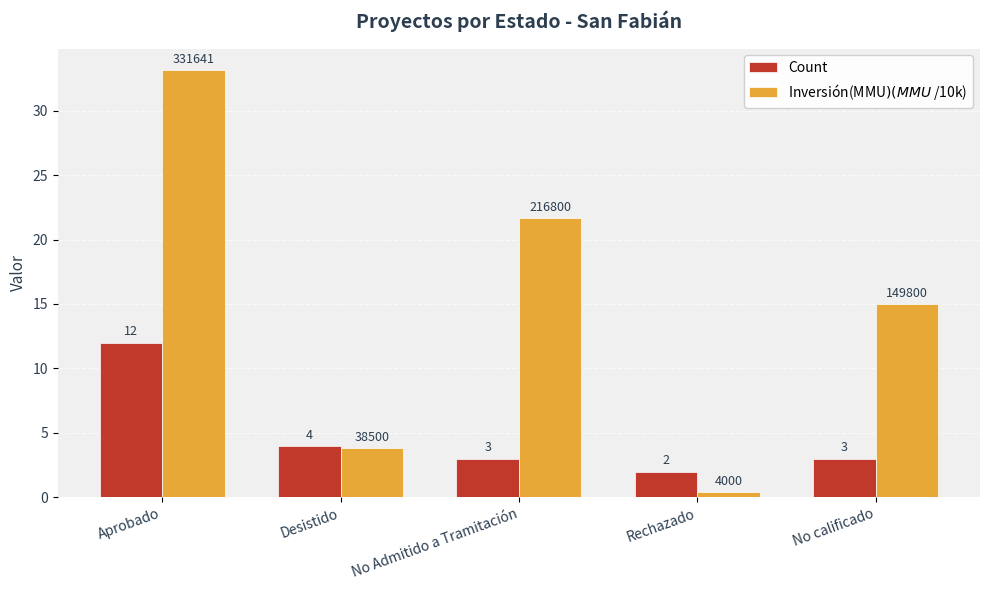

Which series has the widest spread of values?

Inversión(MMU$) (MMU$ /10k)